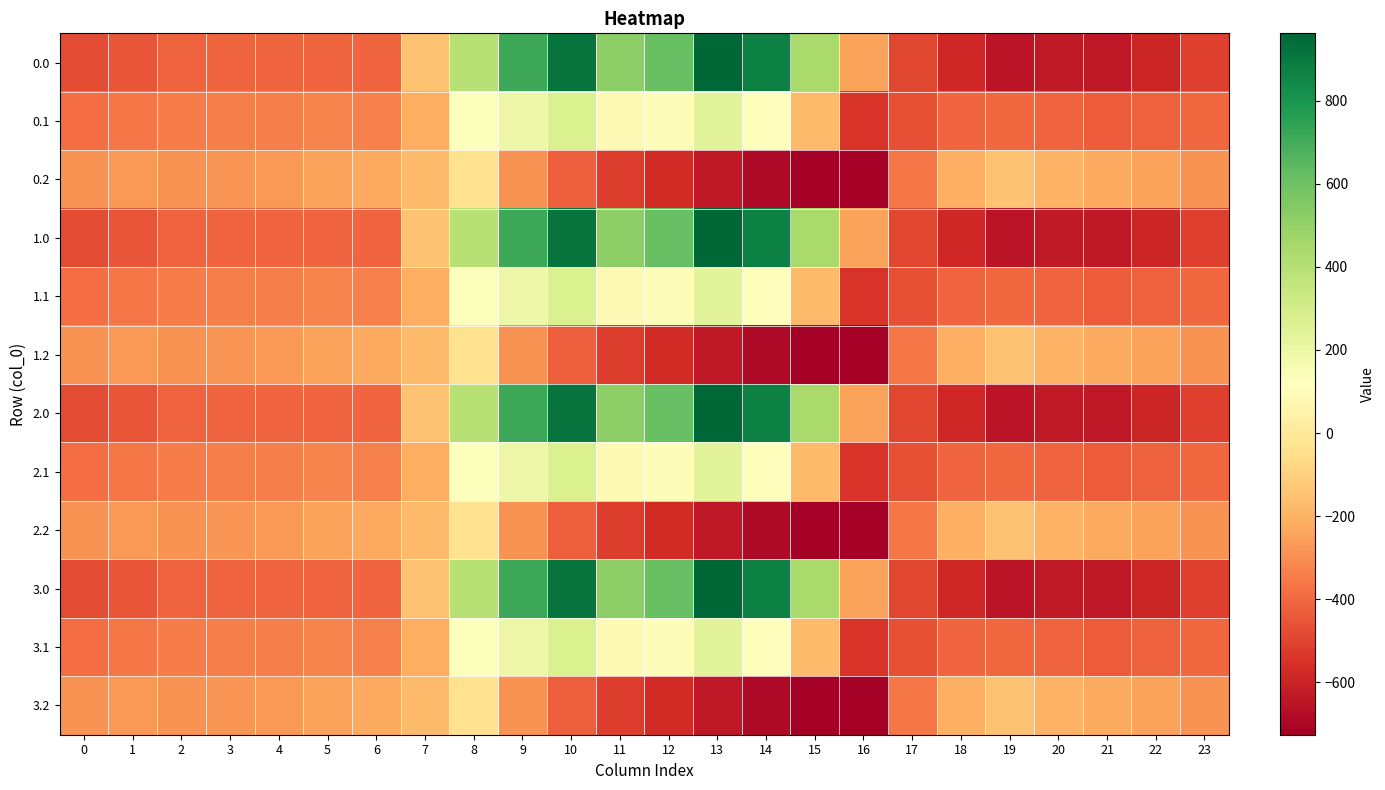

Between 4 and 15, which is larger?

15